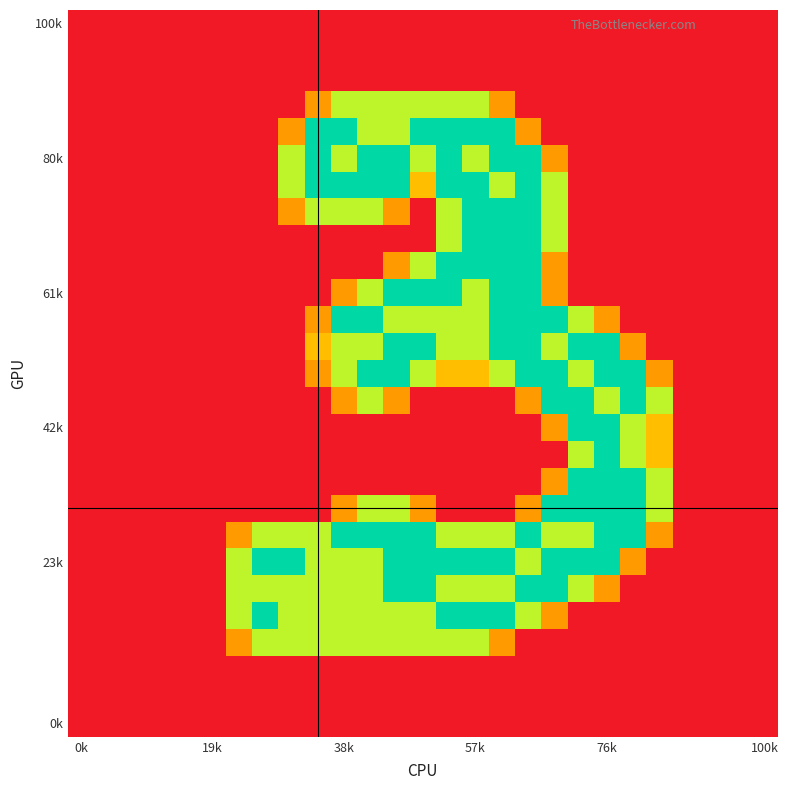

Count the number of categories in the chart.

27